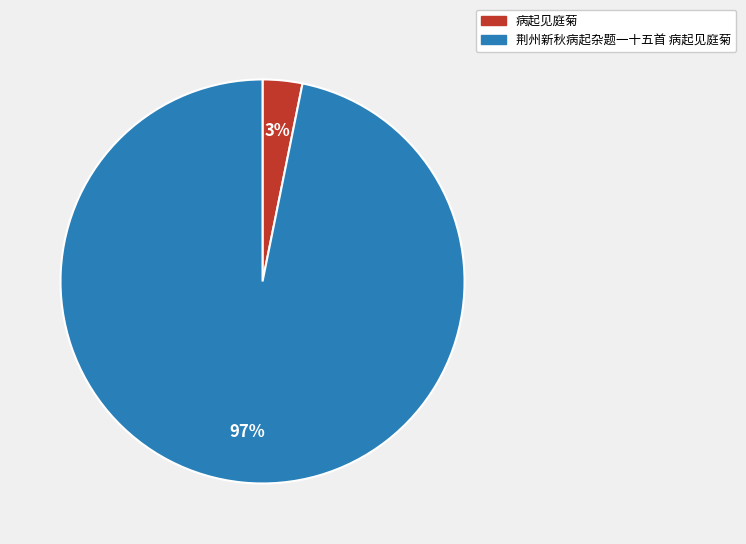

To the nearest percent, what is the difference between the largest and smallest slice percentages?

94%